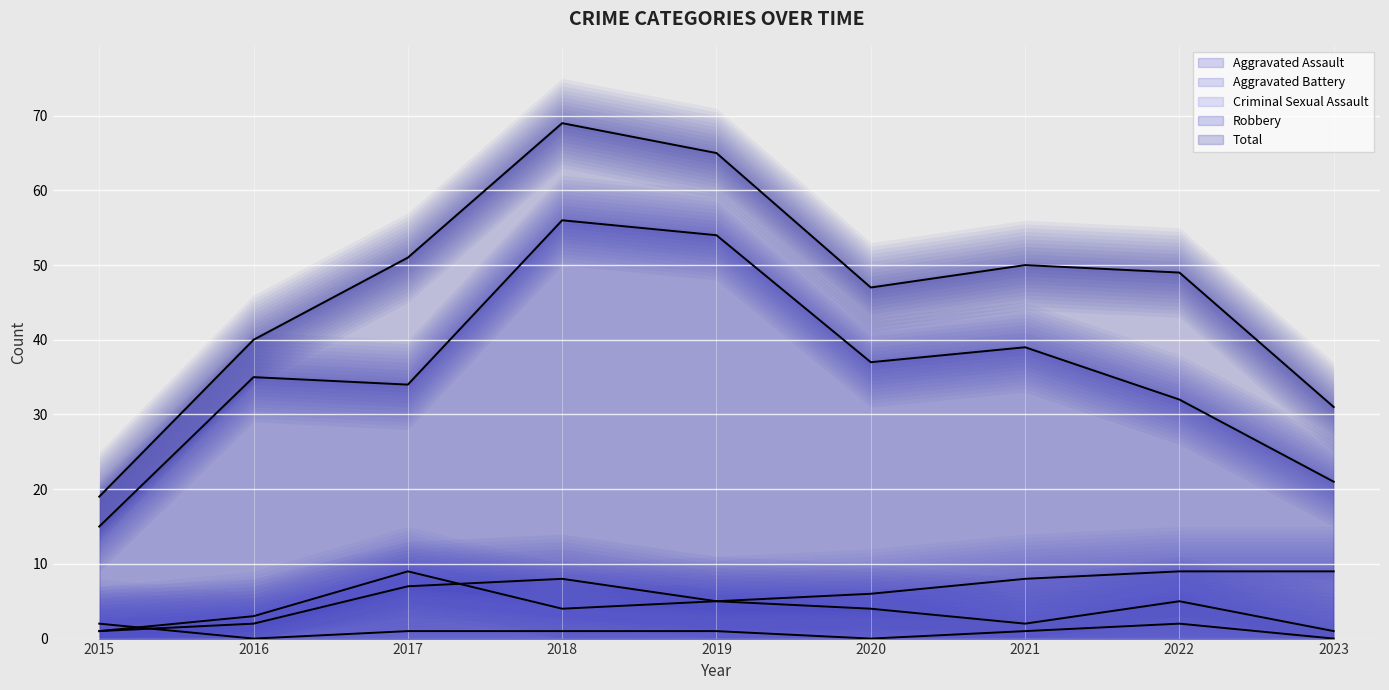

True or false: Robbery has more than 0 interior local peaks.

True